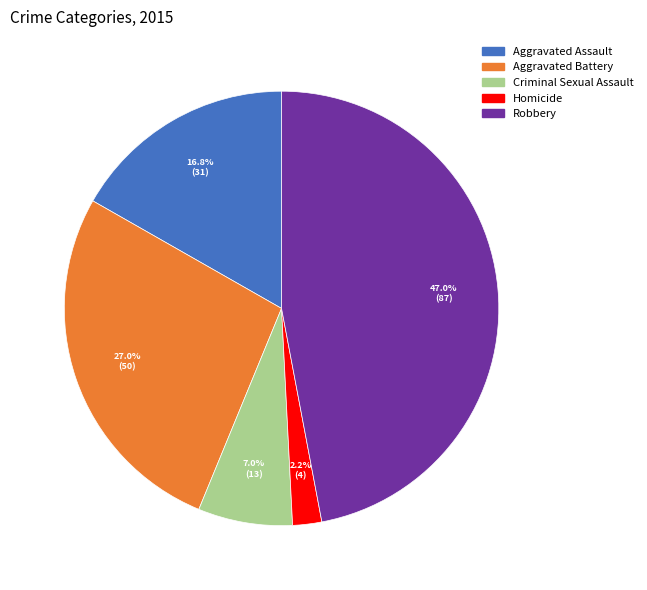

To the nearest percent, what portion does Aggravated Assault represent?

17%